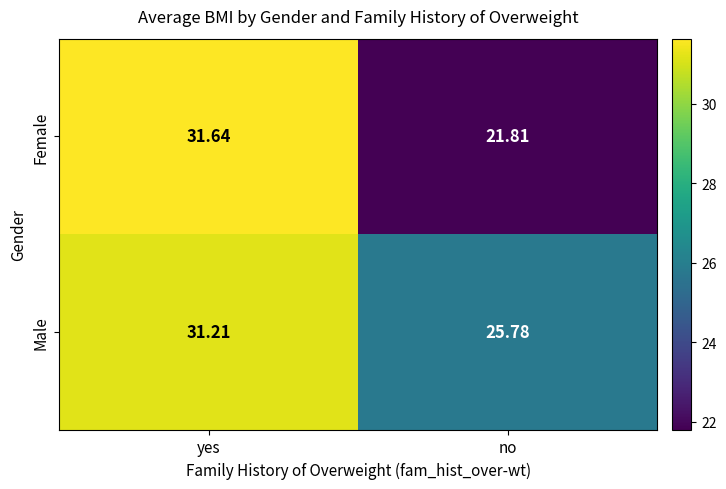

At which category does the chart reach its minimum across all series?

no